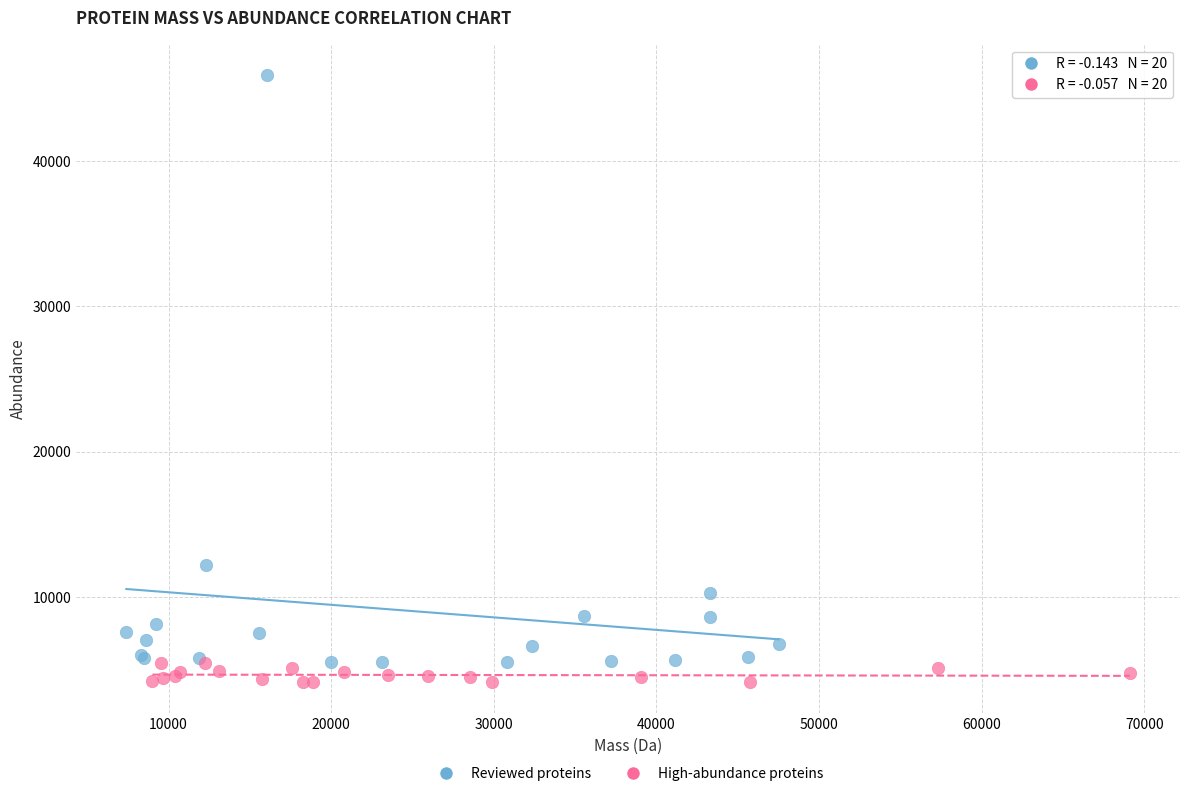

Which series reaches the minimum Y coordinate?

High-abundance proteins